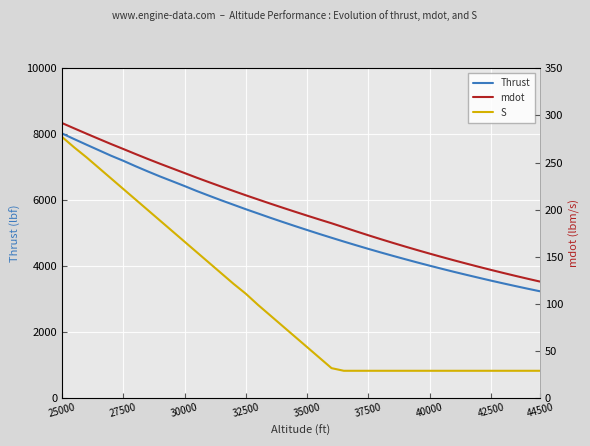

True or false: Thrust and mdot intersect in this chart.

False